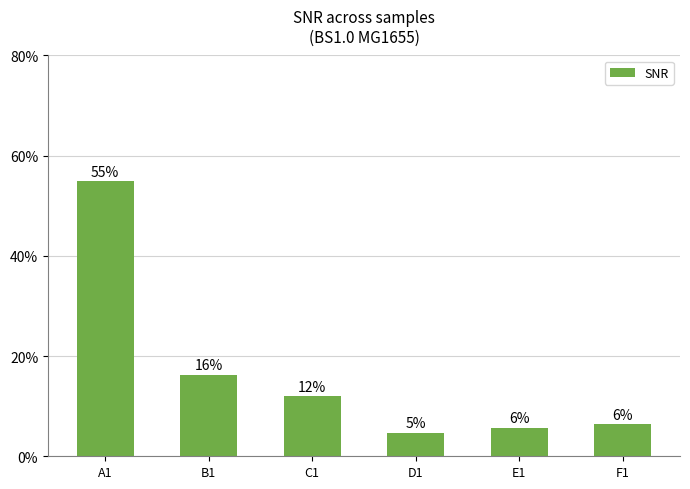

What is the difference between the maximum and minimum values?

50.2